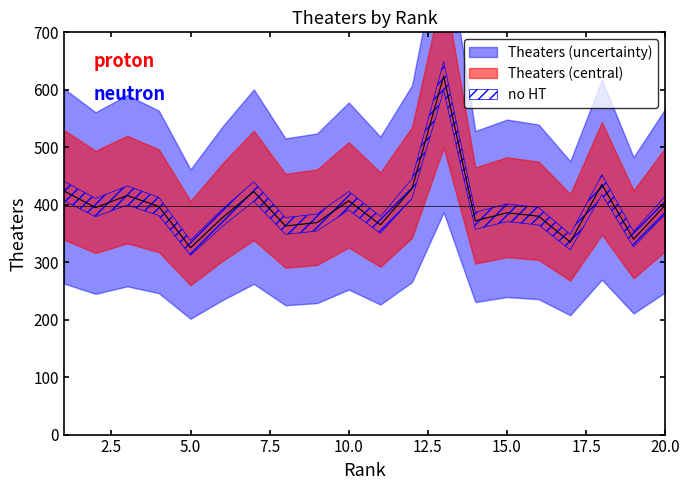

How many data points does each series have?

20